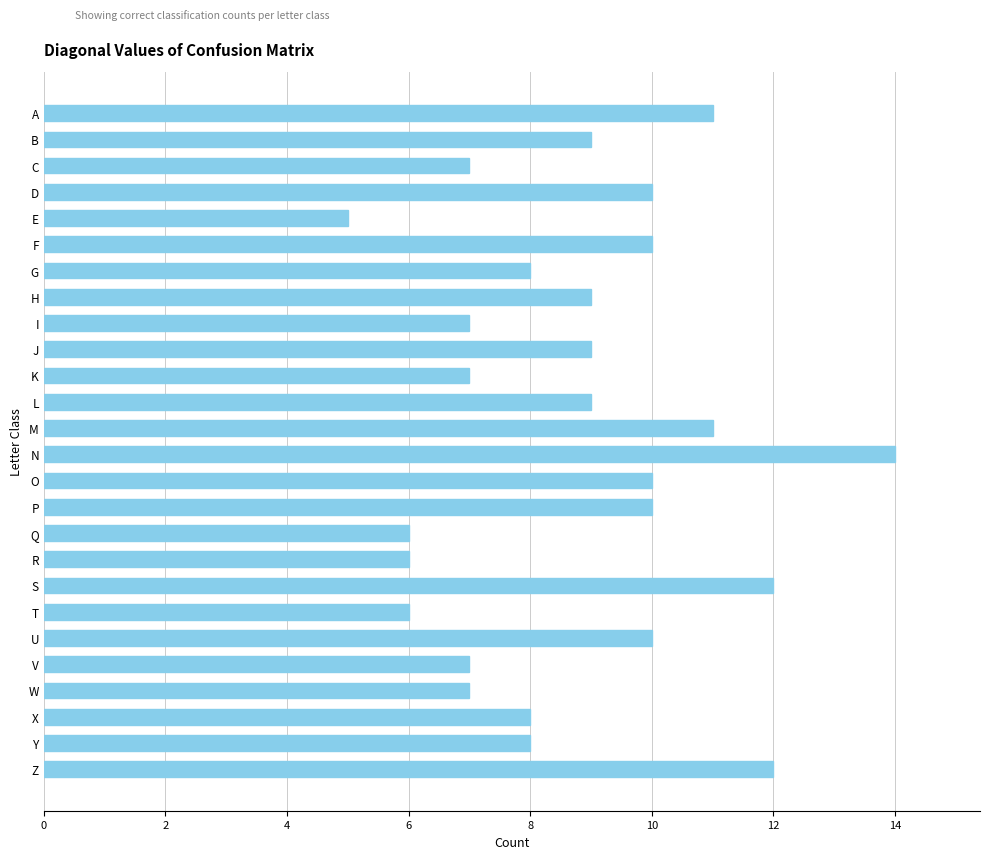

Does the chart contain any negative values?

No